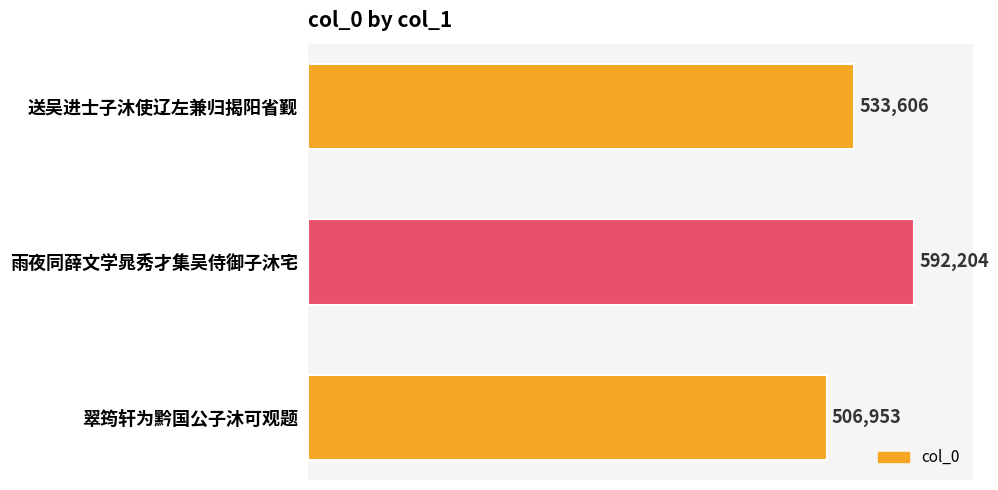

List the labels in order of value, smallest first.

翠筠轩为黔国公子沐可观题, 送吴进士子沐使辽左兼归揭阳省觐, 雨夜同薛文学晁秀才集吴侍御子沐宅